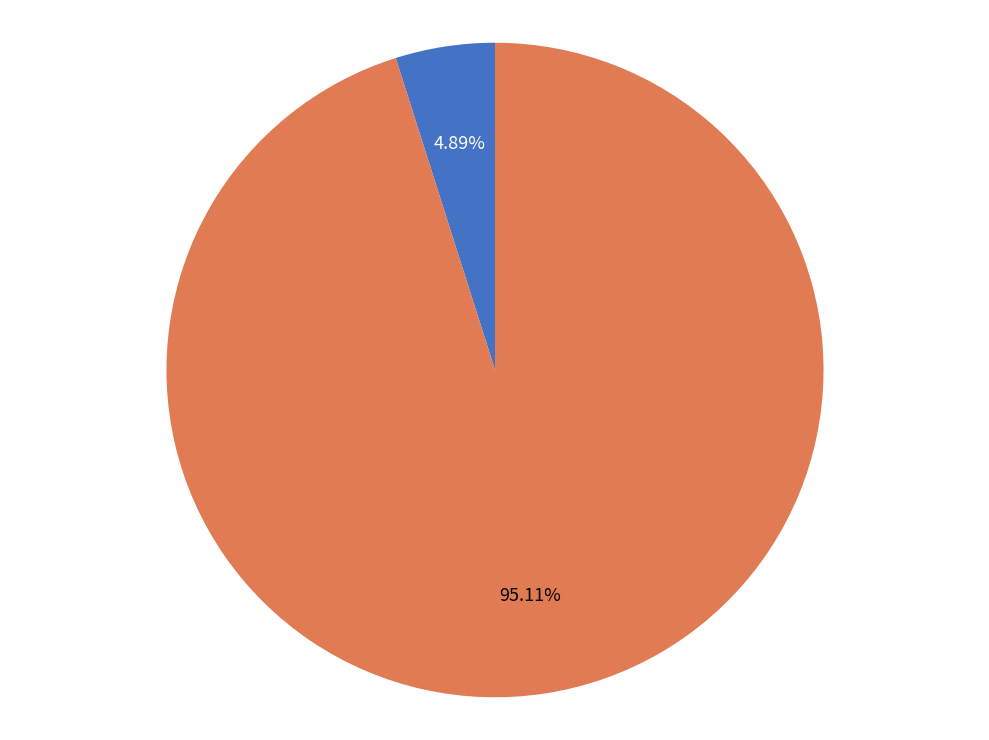

Does R-squared represent more than half of the total?

No